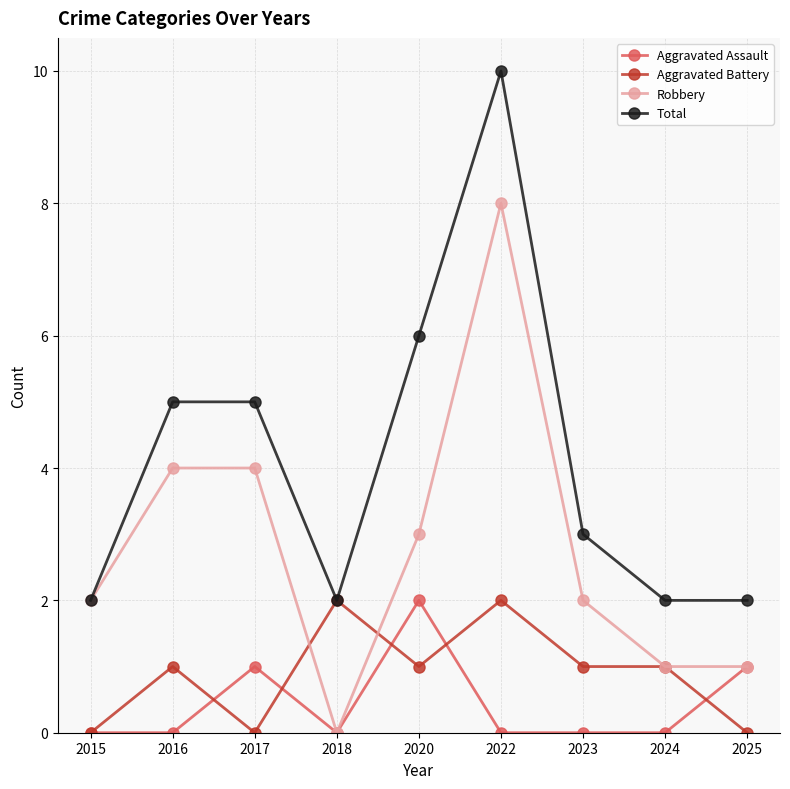

Is the value of Total at 2024 greater than the value of Aggravated Assault at 2022?

Yes